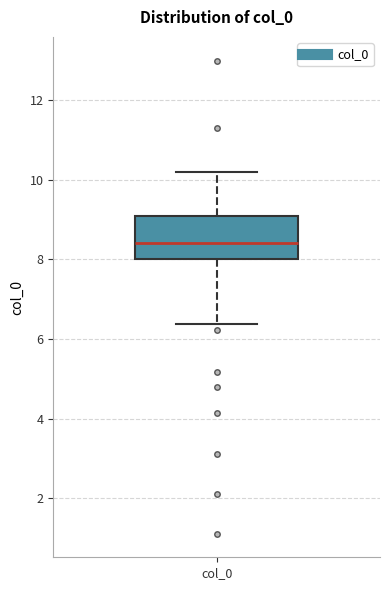

Transcribe this box plot: give where the median line is, the range the box spans, and where the two whiskers end, as read against the y-axis. The values are not printed on the chart, so give them approximately, as read against the axis.

median 8.4, box 8.0 to 9.0, whiskers 6.4 to 10.2